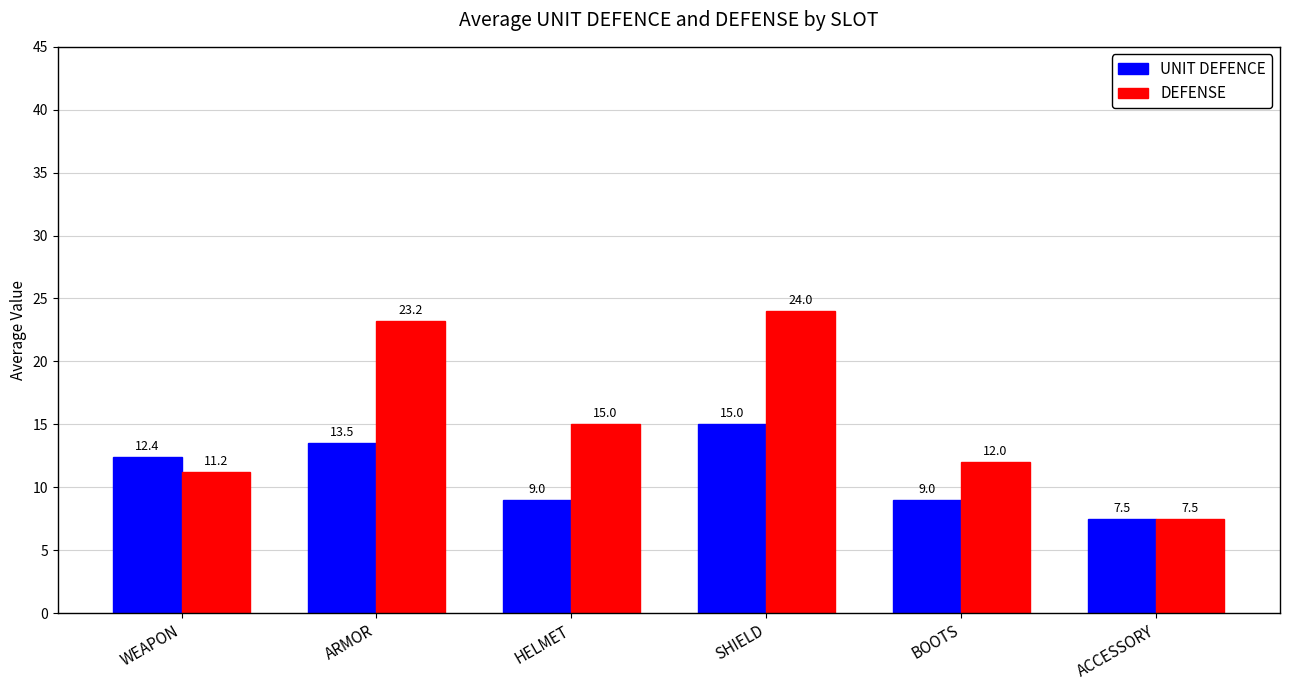

The value of UNIT DEFENCE at SHIELD is 15.0. True or false?

True